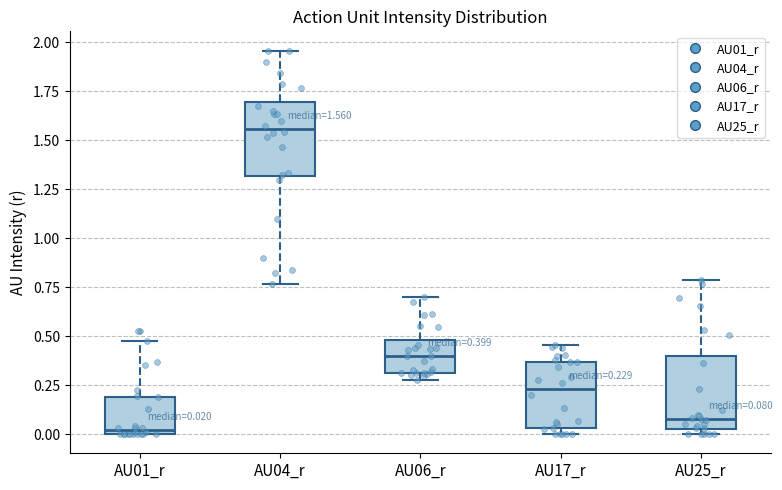

Which box has the highest median line?

AU04_r